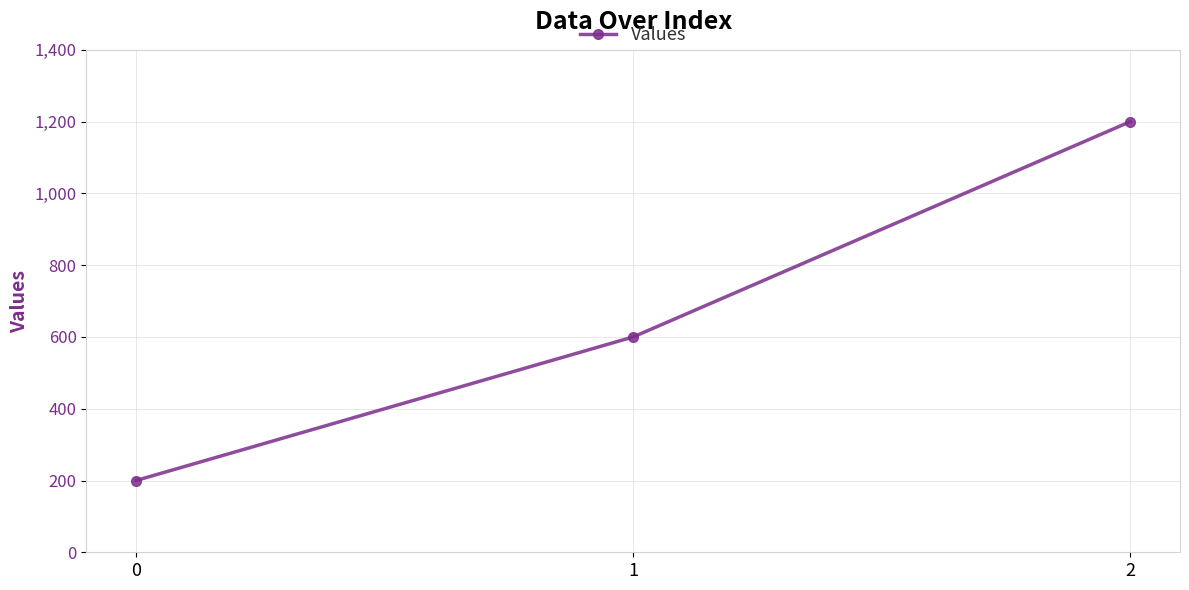

What is the change in value from 0 to 2?

+1000